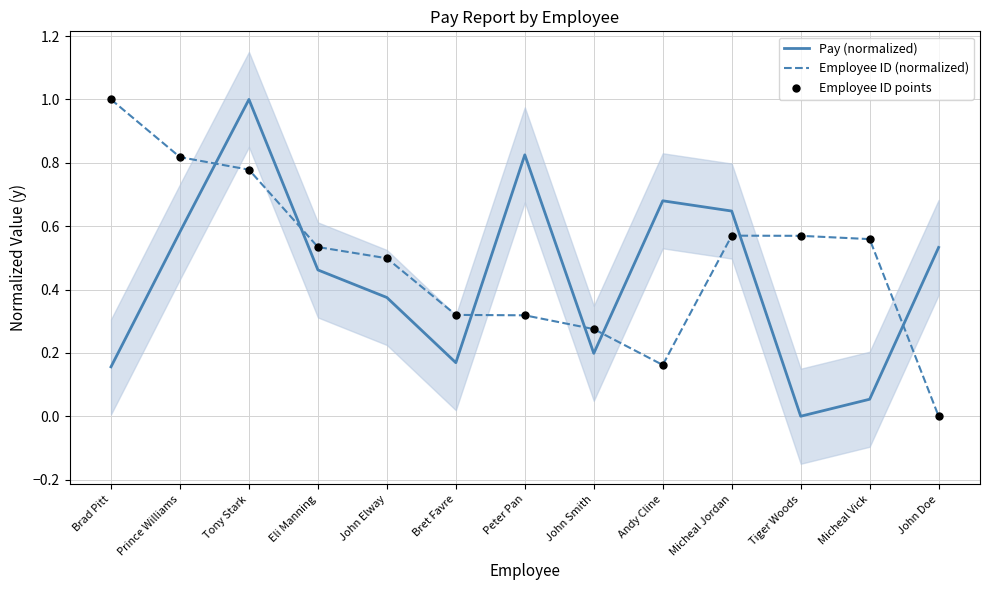

Which series has the largest Y range (max minus min)?

Pay (normalized)